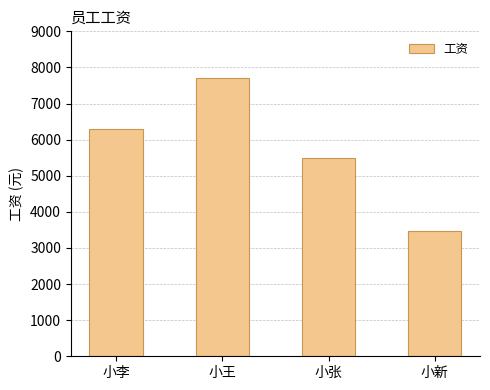

Between 小李 and 小新, which is larger?

小李